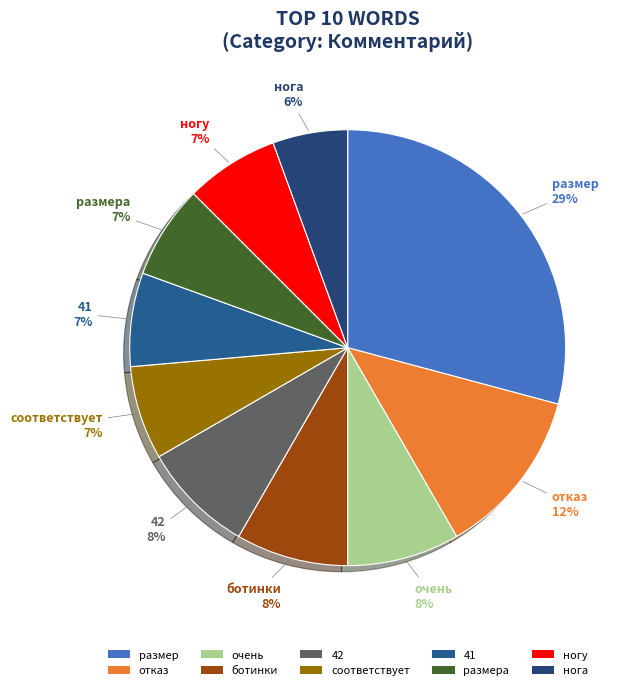

Combined, do очень and размер account for over 50%?

No